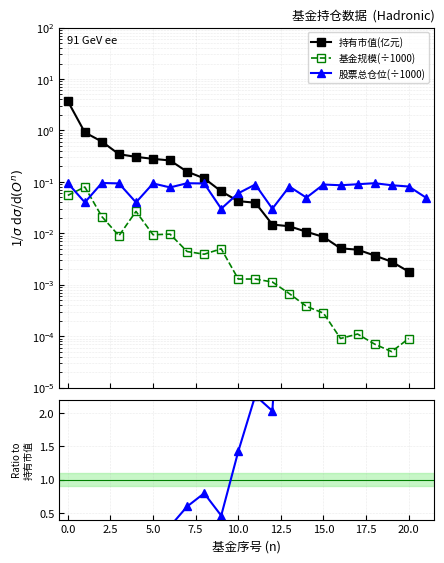

What is the difference between the highest and lowest values at 7.5?

0.3